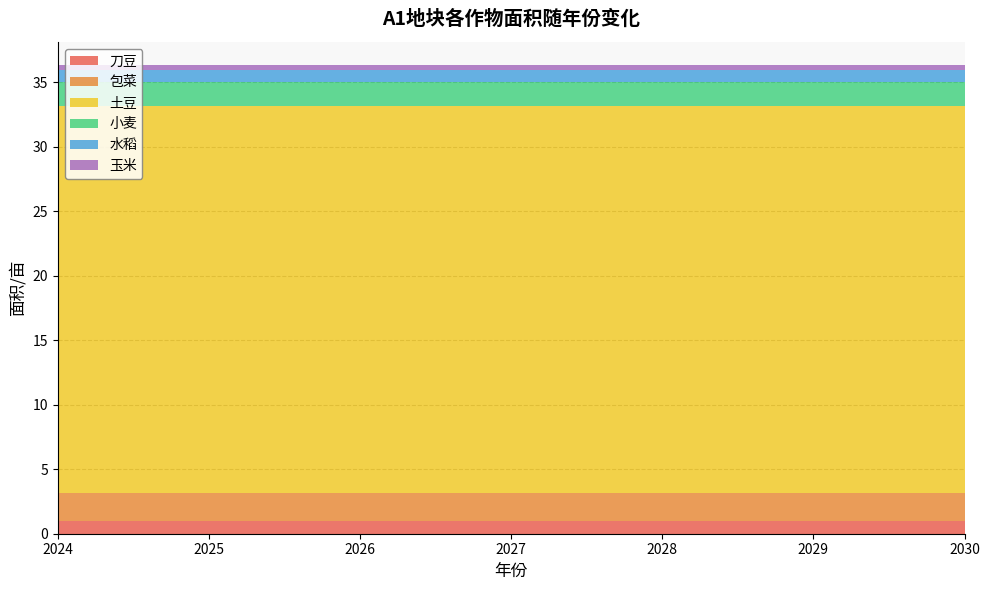

Reading right to left, transcribe all the data shown in this chart.

刀豆: 1.0	1.0	1.0	1.0	1.0	1.0	1.0
包菜: 2.2	2.2	2.2	2.2	2.2	2.2	2.2
土豆: 30.0	30.0	30.0	30.0	30.0	30.0	30.0
小麦: 1.8	1.8	1.8	1.8	1.8	1.8	1.8
水稻: 1.0	1.0	1.0	1.0	1.0	1.0	1.0
玉米: 0.3	0.3	0.3	0.3	0.3	0.3	0.3